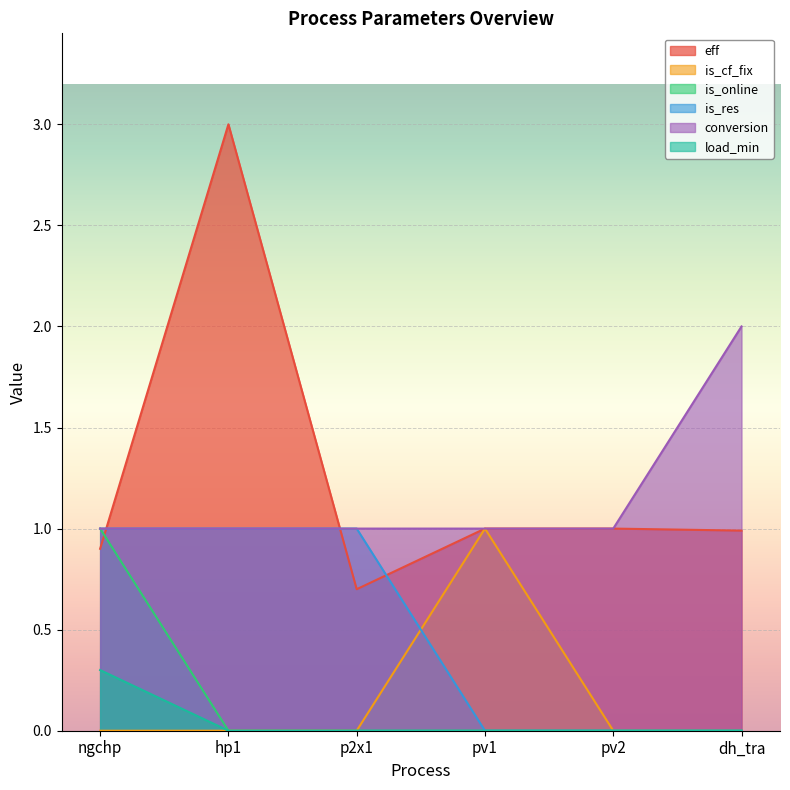

True or false: is_online and is_cf_fix intersect in this chart.

False